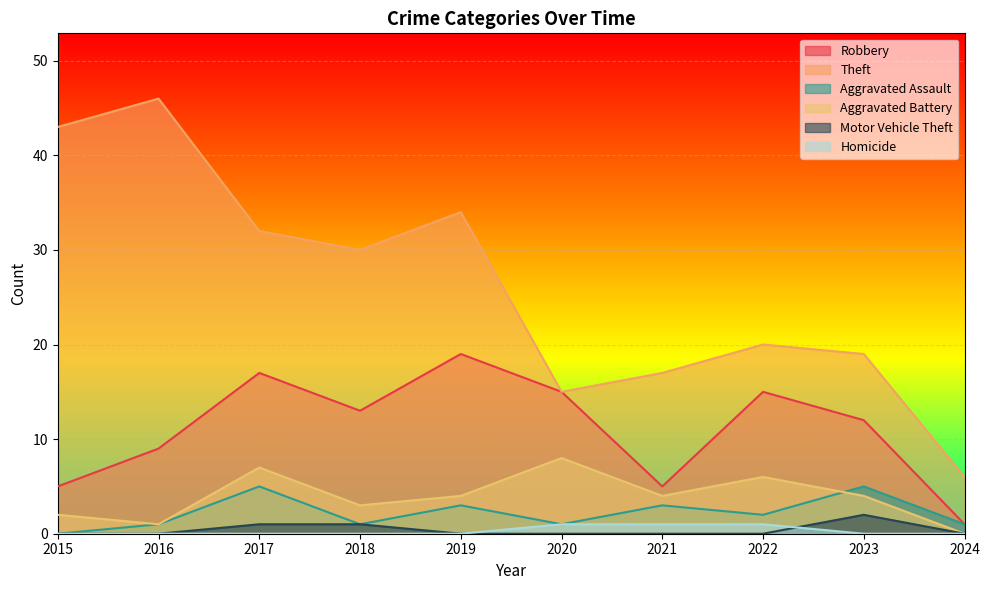

Does the chart display data point markers on the line(s)?

No